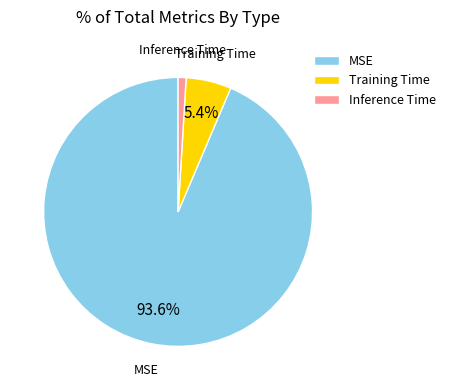

To the nearest percent, what percentage of the pie is MSE?

94%